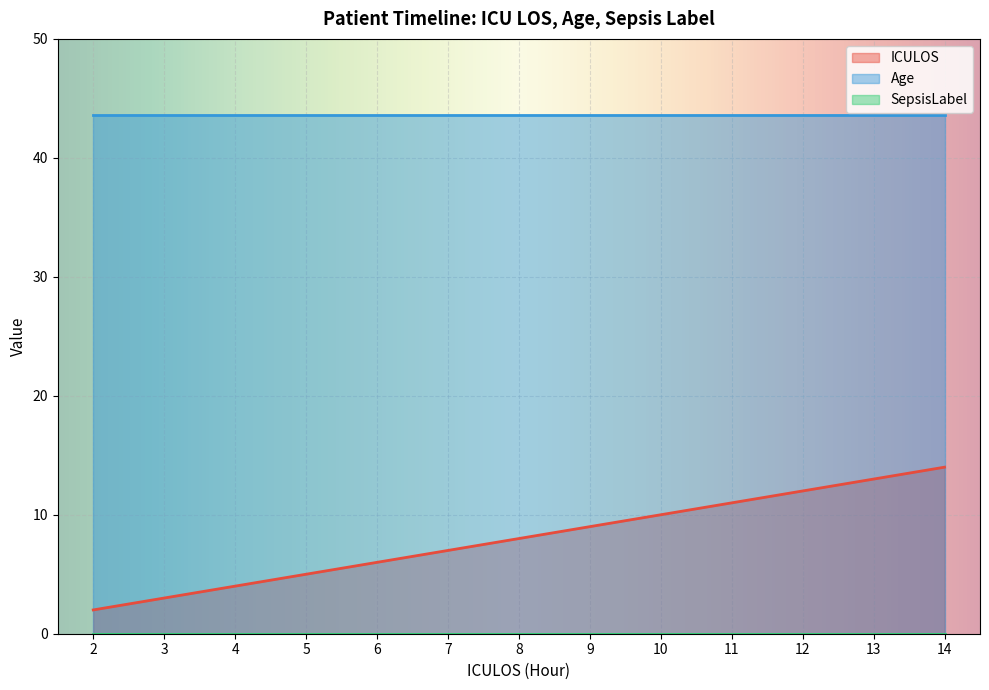

Rank the series at 14 from lowest to highest value.

SepsisLabel, ICULOS, Age